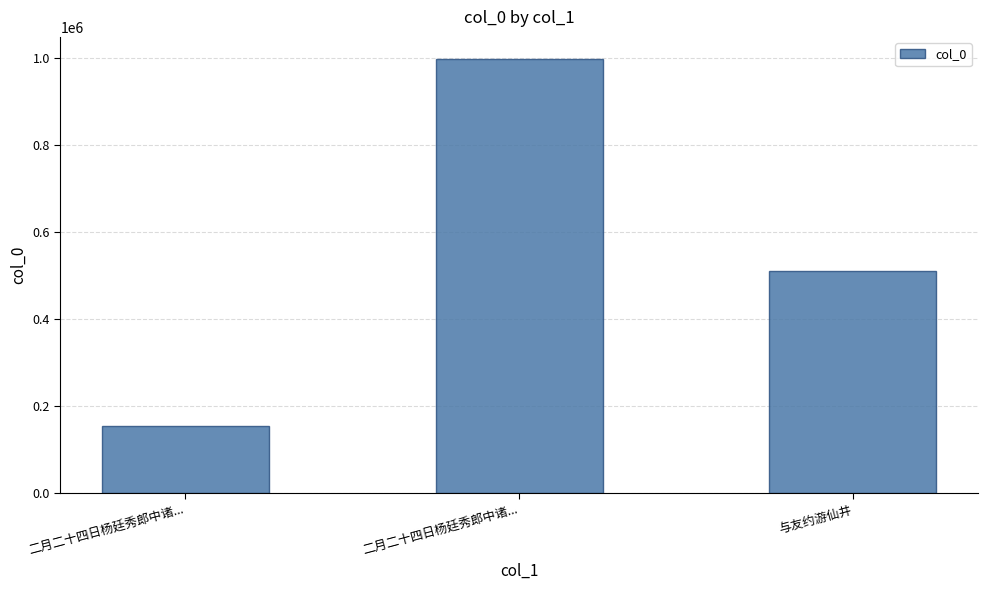

Are the bars grouped side by side (vs. stacked)?

No